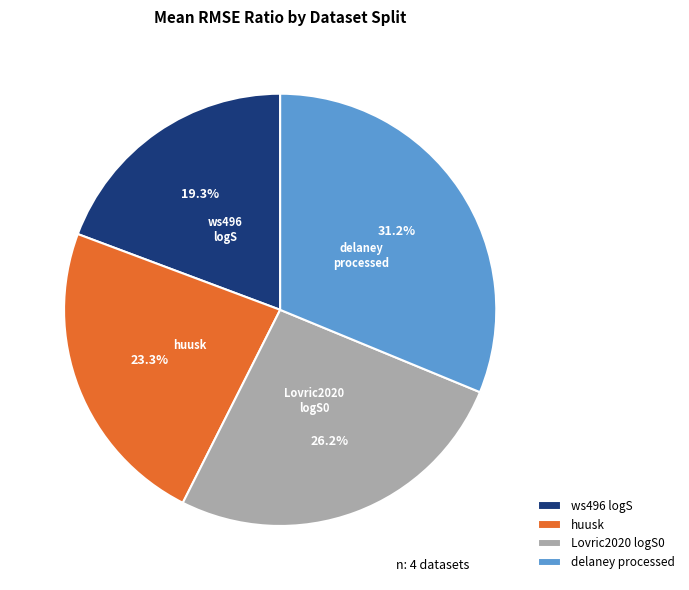

Which slice is the smallest?

ws496 logS